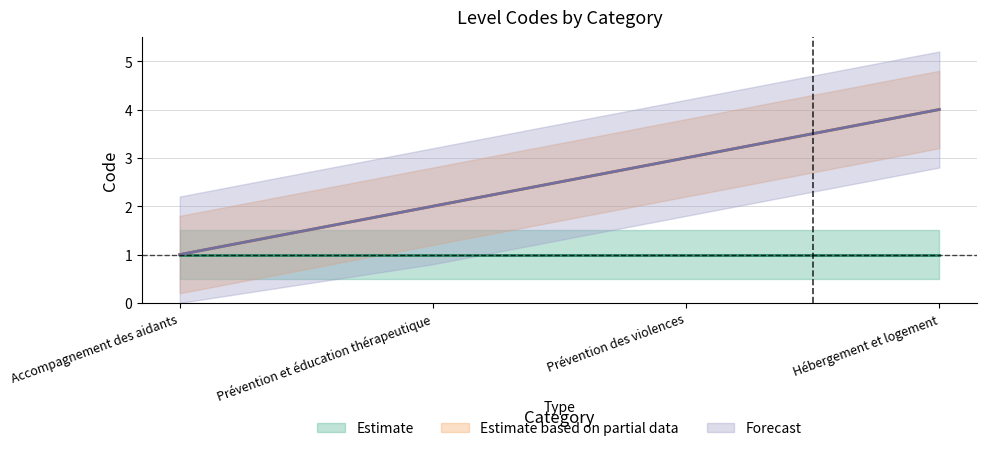

What position from the left is Hébergement et logement?

4